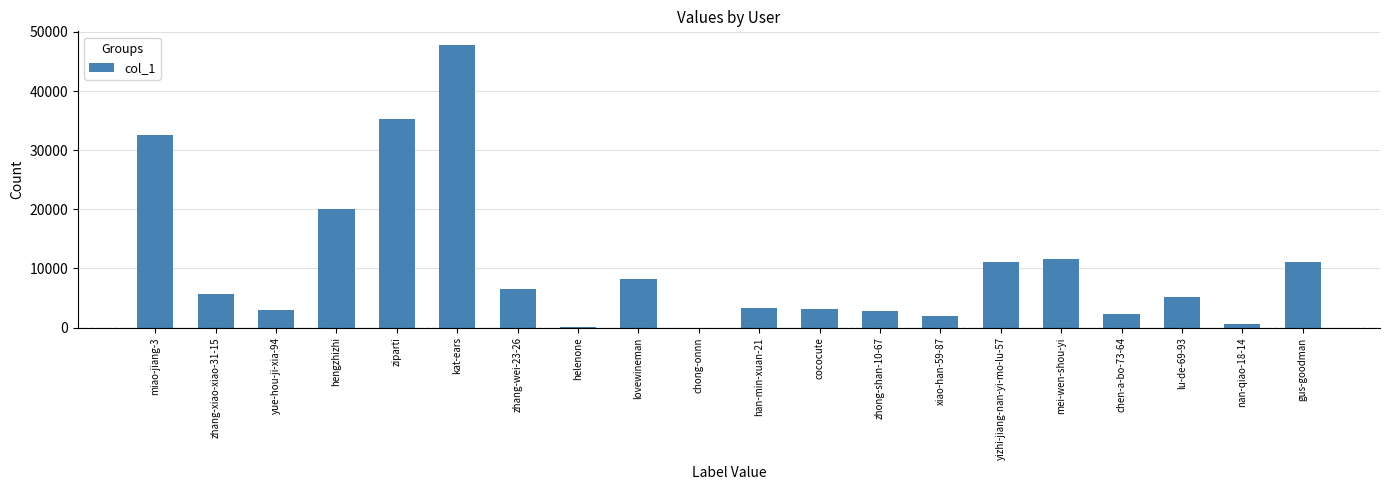

The value at yizhi-jiang-nan-yi-mo-lu-57 is 15889. True or false?

False